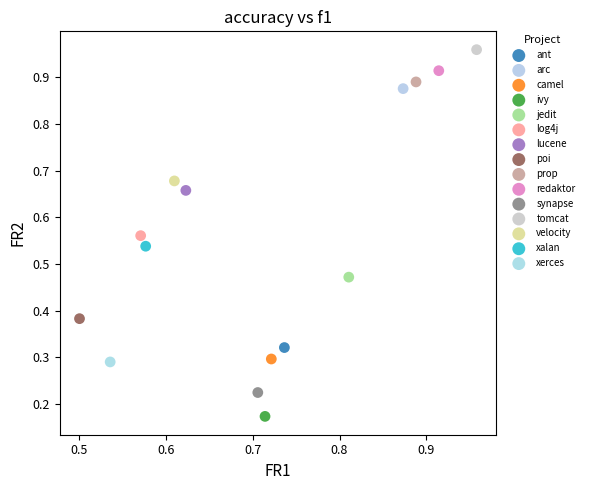

Which series contains the highest Y value?

tomcat